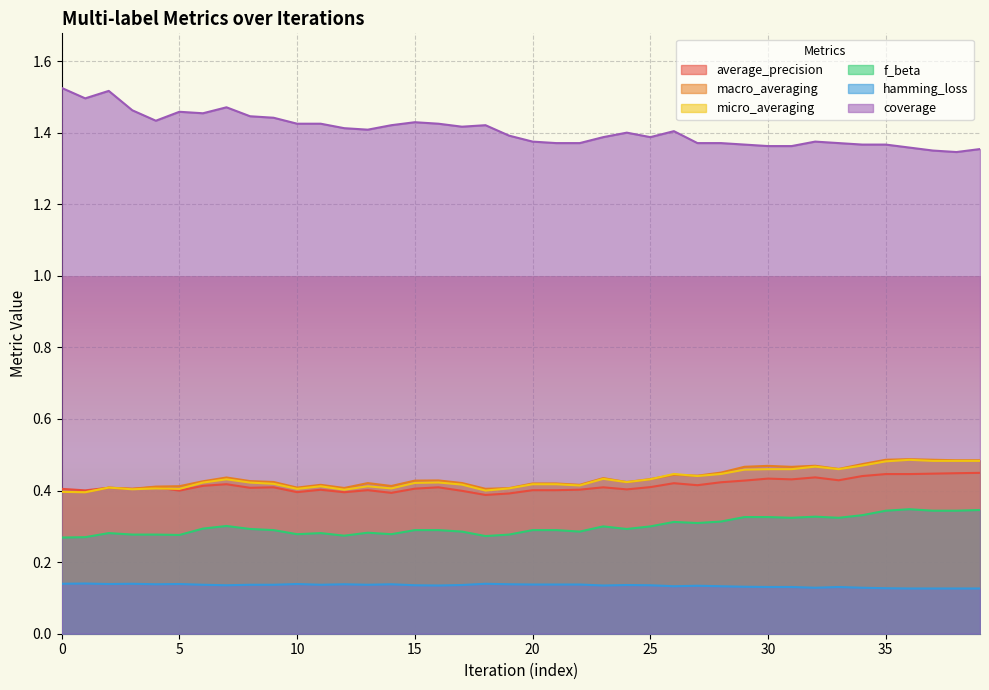

What is the sum of all f_beta values?

12.0